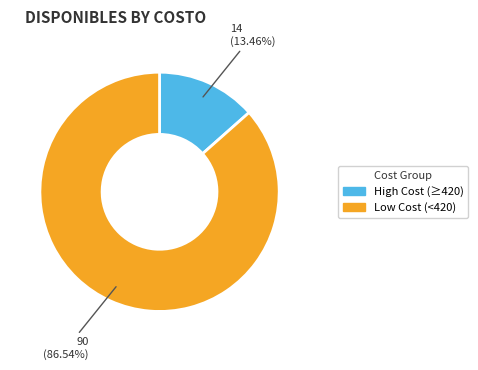

Does any single category account for the majority?

Yes